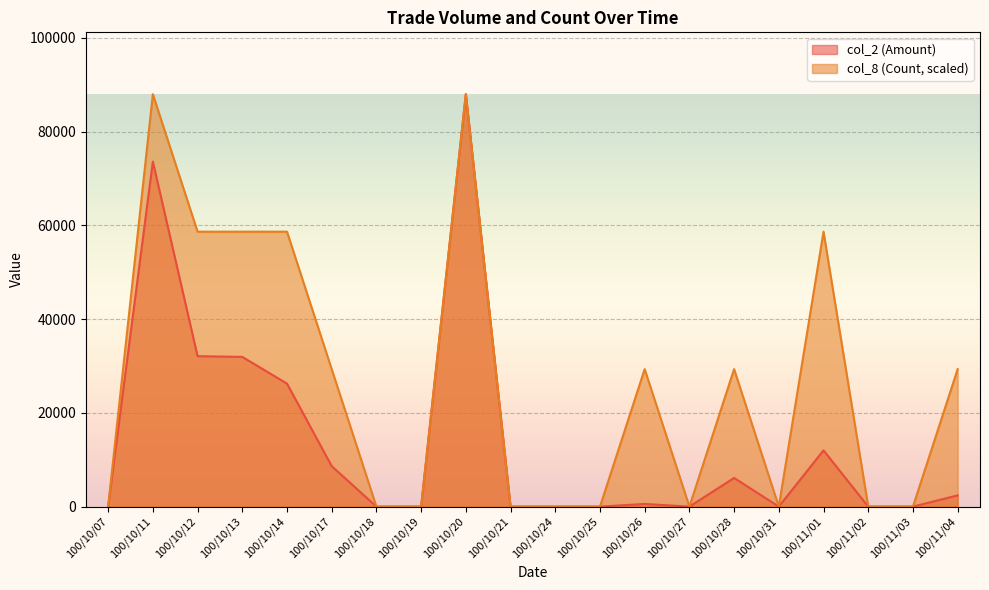

Reading left to right, extract all data points from this chart.

col_2: 100/10/07=0.0	100/10/11=73620.0	100/10/12=32100.0	100/10/13=31950.0	100/10/14=26250.0	100/10/17=8640.0	100/10/18=0.0	100/10/19=0.0	100/10/20=88000.0	100/10/21=0.0	100/10/24=0.0	100/10/25=0.0	100/10/26=570.0	100/10/27=0.0	100/10/28=6120.0	100/10/31=0.0	100/11/01=12000.0	100/11/02=0.0	100/11/03=0.0	100/11/04=2400.0
col_8: 100/10/07=0.0	100/10/11=88000.0	100/10/12=58666.7	100/10/13=58666.7	100/10/14=58666.7	100/10/17=29333.3	100/10/18=0.0	100/10/19=0.0	100/10/20=88000.0	100/10/21=0.0	100/10/24=0.0	100/10/25=0.0	100/10/26=29333.3	100/10/27=0.0	100/10/28=29333.3	100/10/31=0.0	100/11/01=58666.7	100/11/02=0.0	100/11/03=0.0	100/11/04=29333.3